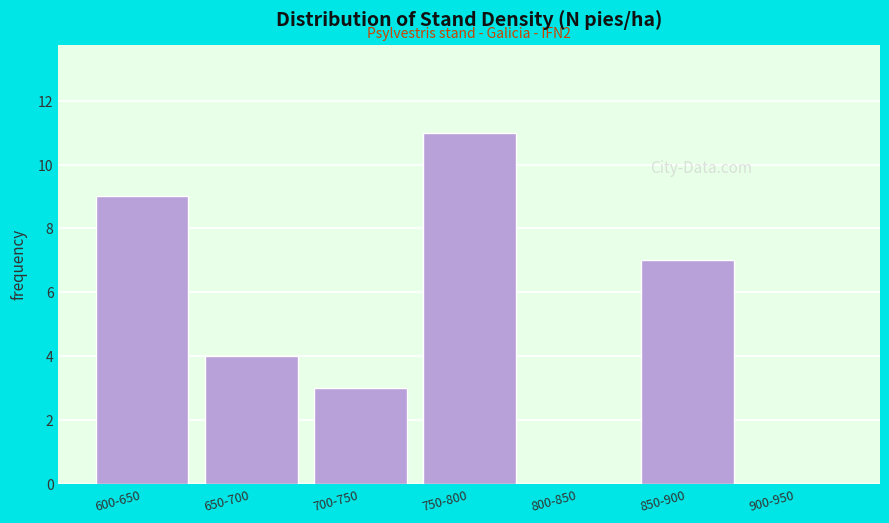

Reading left to right, what are all the values shown in this chart?

600-650=9	650-700=4	700-750=3	750-800=11	800-850=0	850-900=7	900-950=0